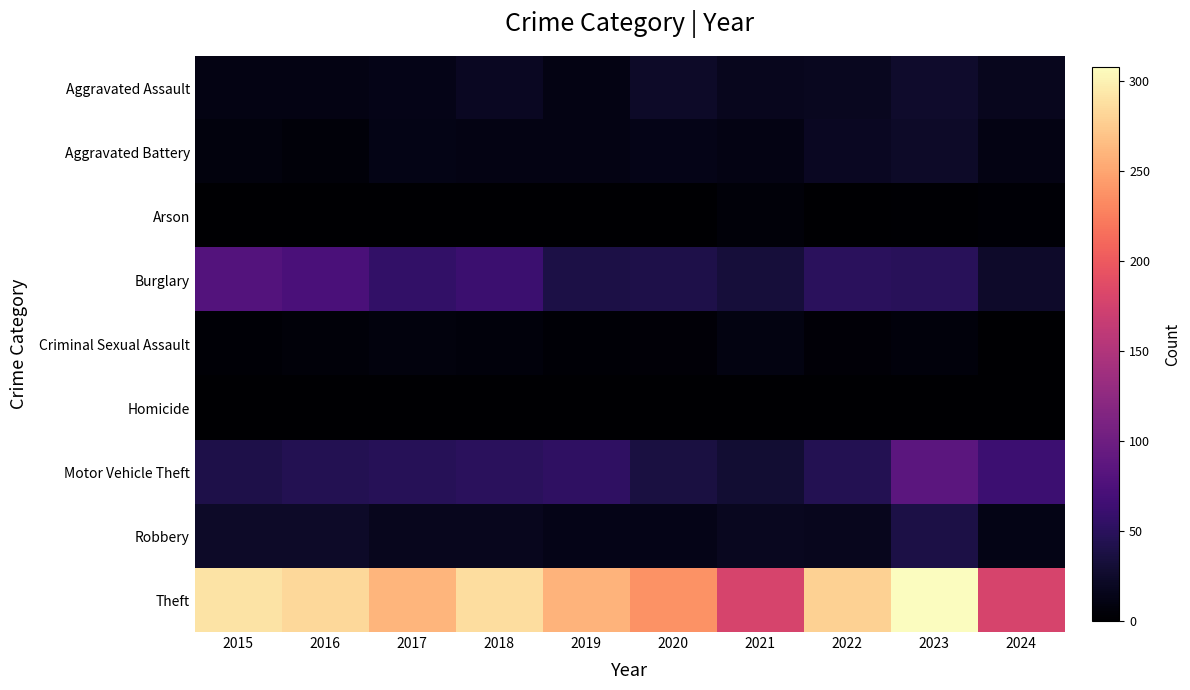

Which series has the largest range (max minus min)?

Theft